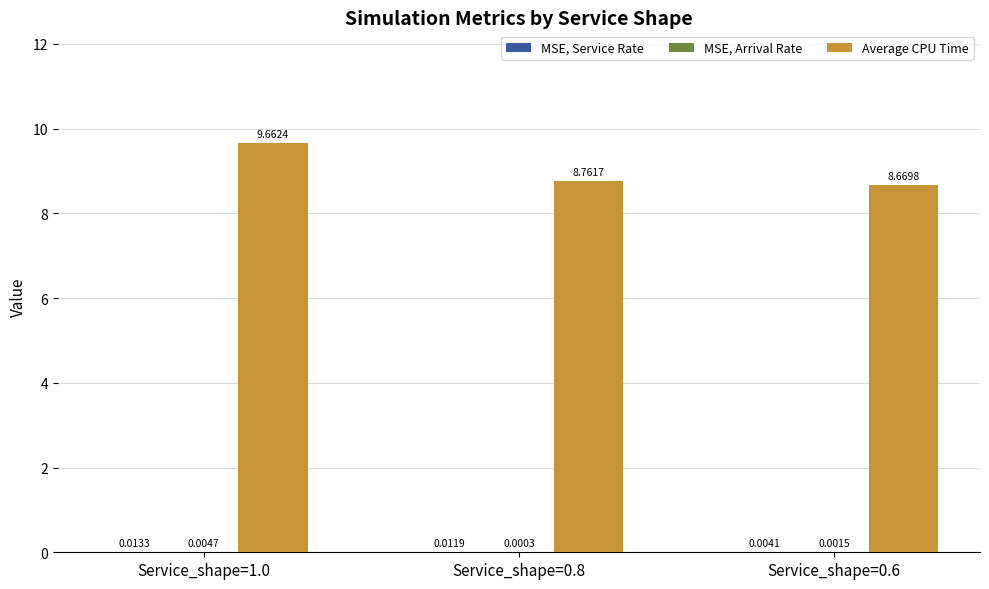

Which series has the largest total across all categories?

Average CPU Time